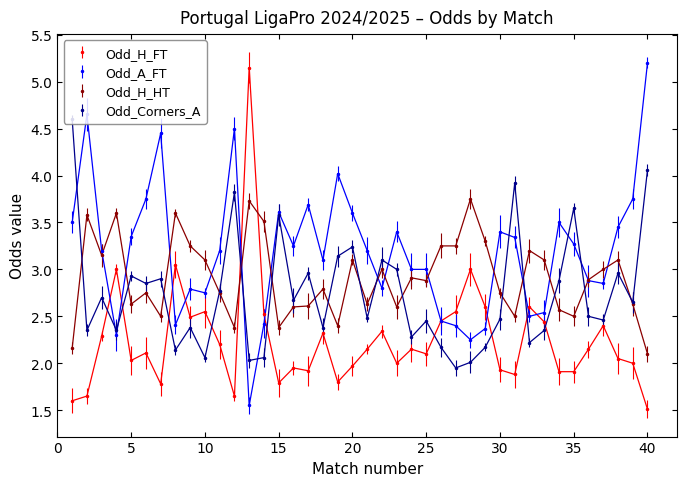

True or false: Odd_H_FT has more than 0 points higher than both neighbors.

True